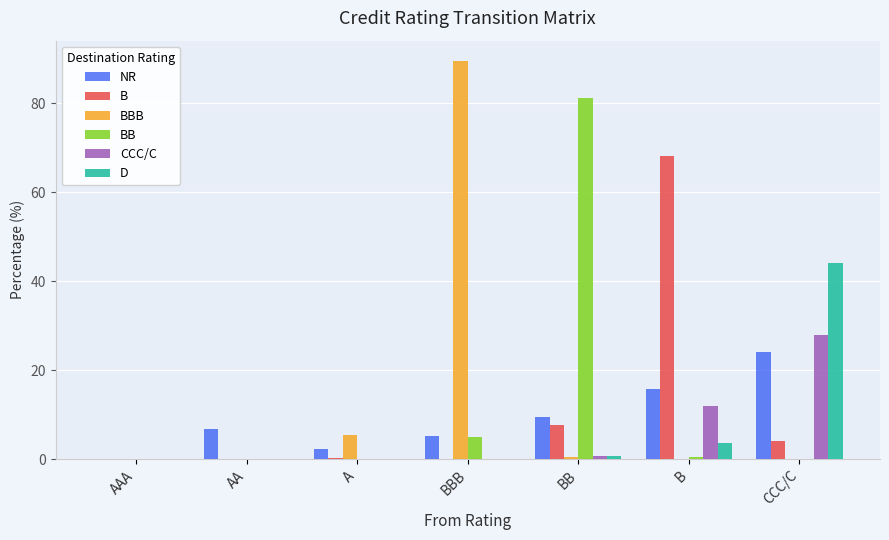

At which label is CCC/C closest to 14?

B